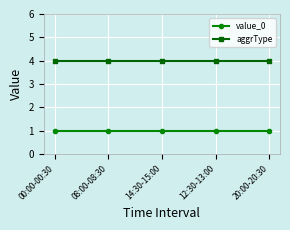

What is the maximum value shown in the chart?

4